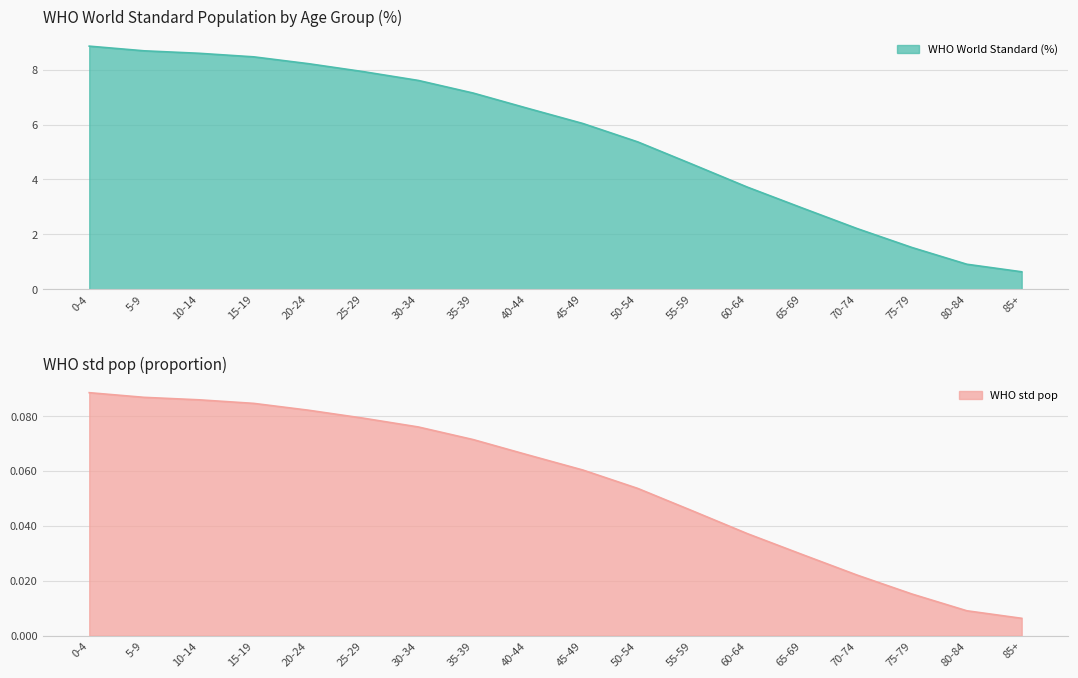

What is the difference between the second highest and second lowest values in the WHO World Standard (%) series?

7.8